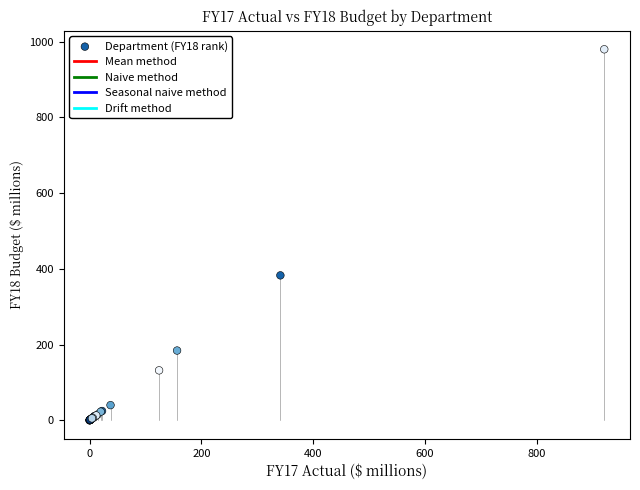

What Y value in the scatter plot is closest to 489?

382.7